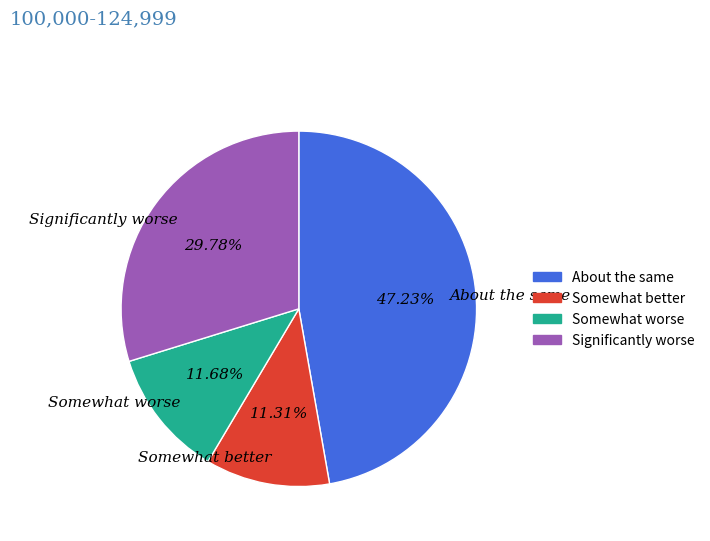

Is there a majority slice in this chart?

No